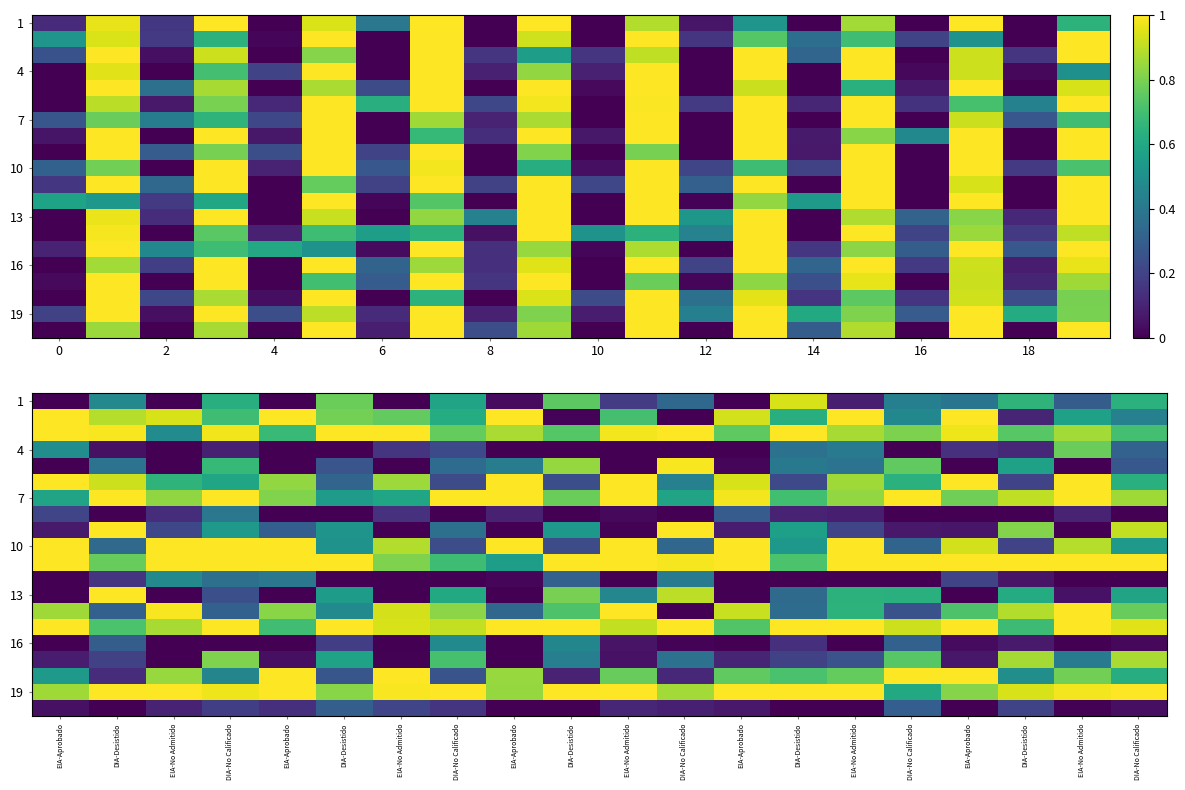

What is the difference between the maximum and minimum values in the row_13 series?

1.0